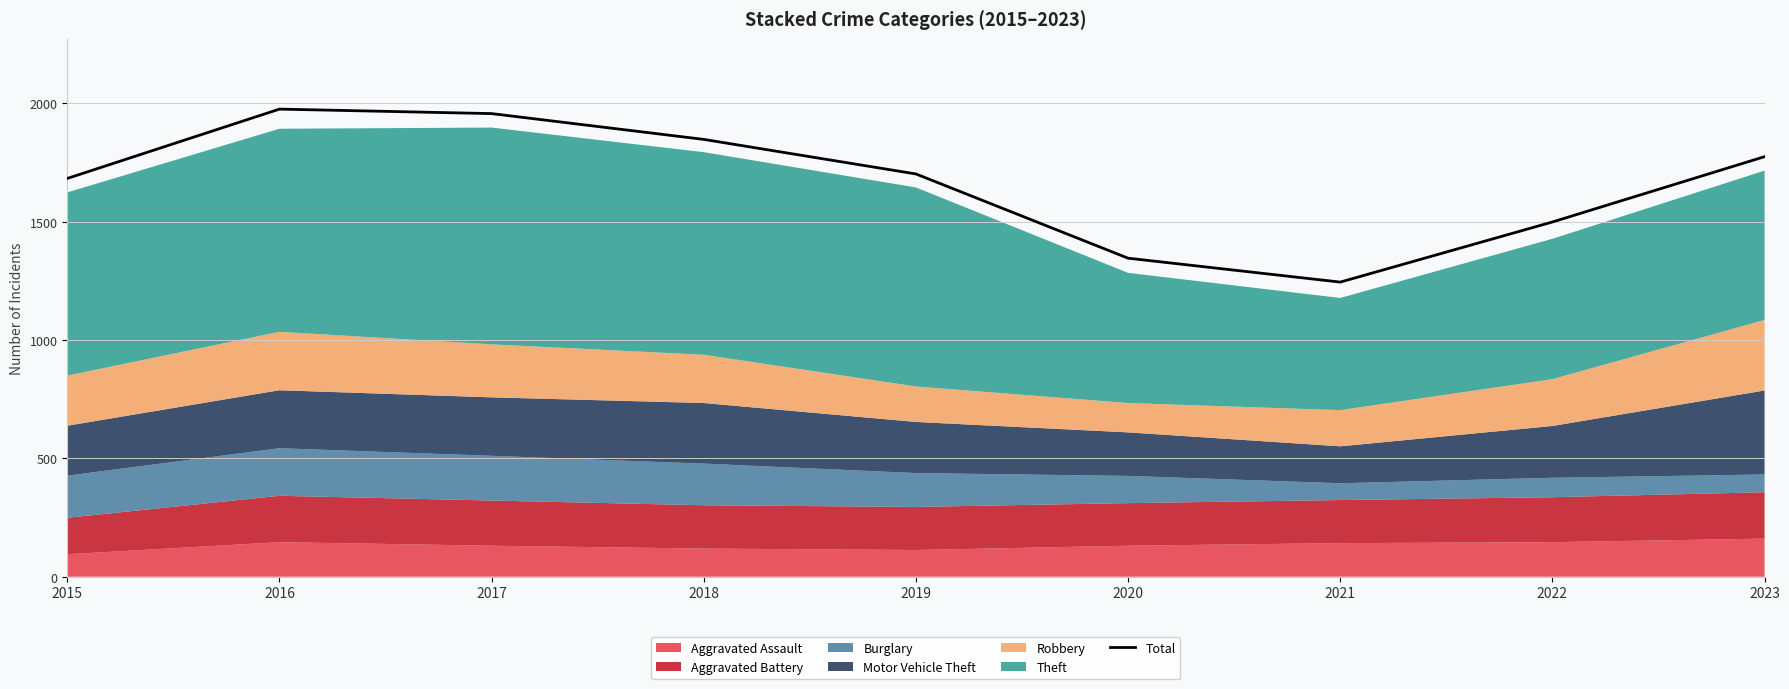

What is the sum of all values?

15031